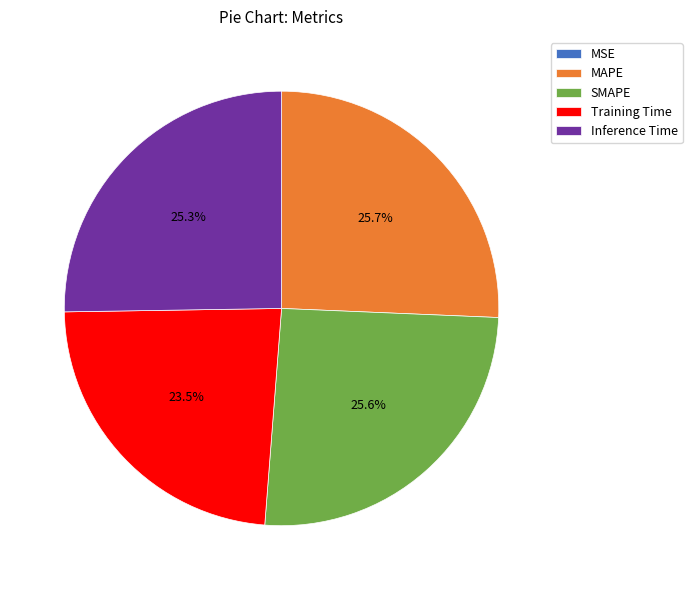

Does SMAPE represent more than half of the total?

No